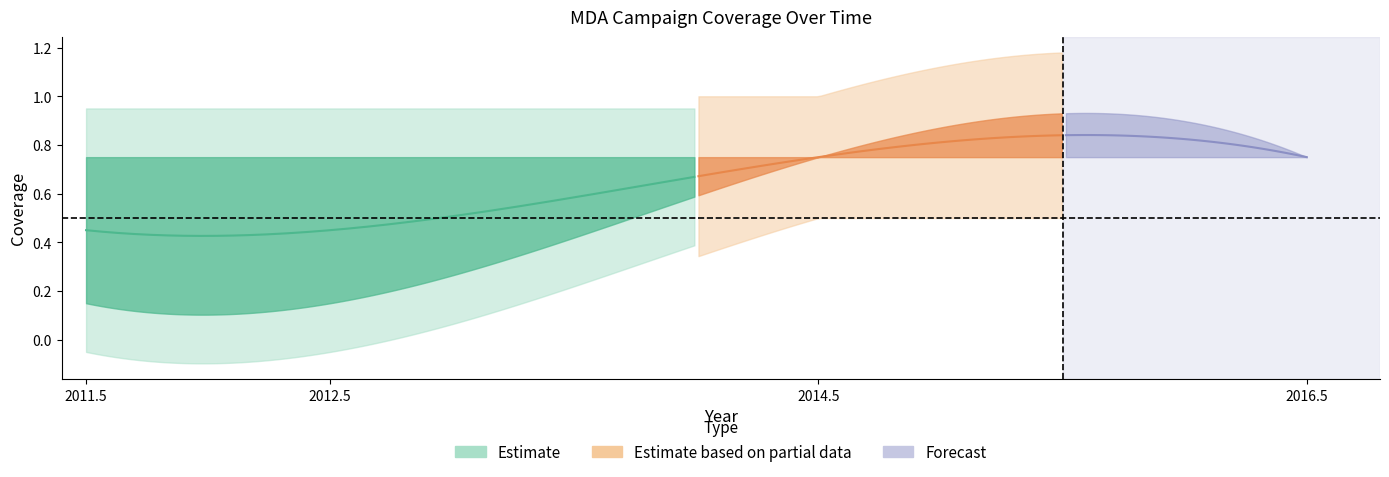

True or false: row2_coverage and row1_coverage cross at least once.

False